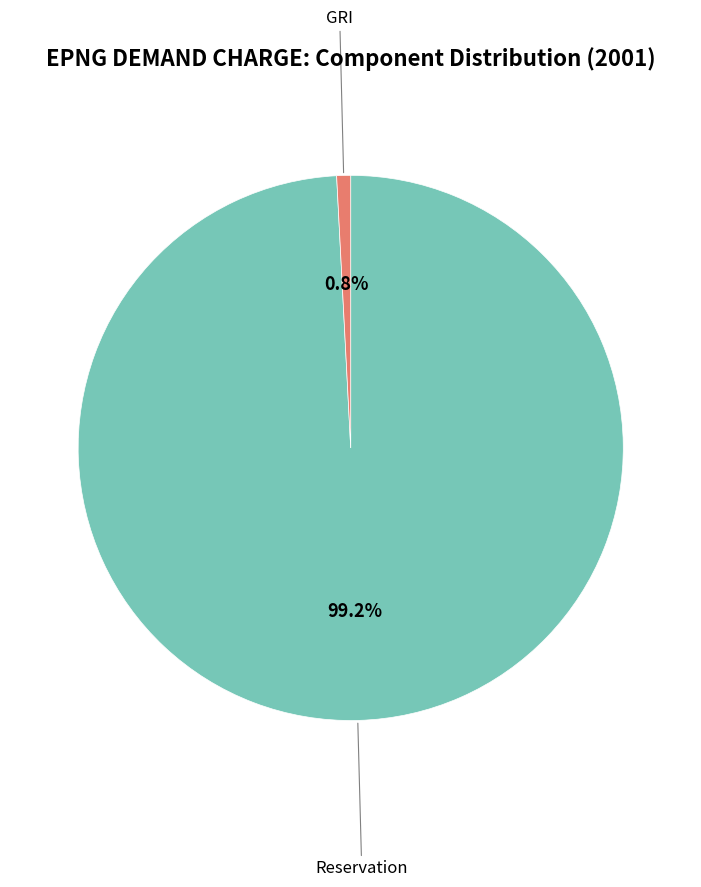

What percentage is the Reservation slice, to the nearest percent?

99%